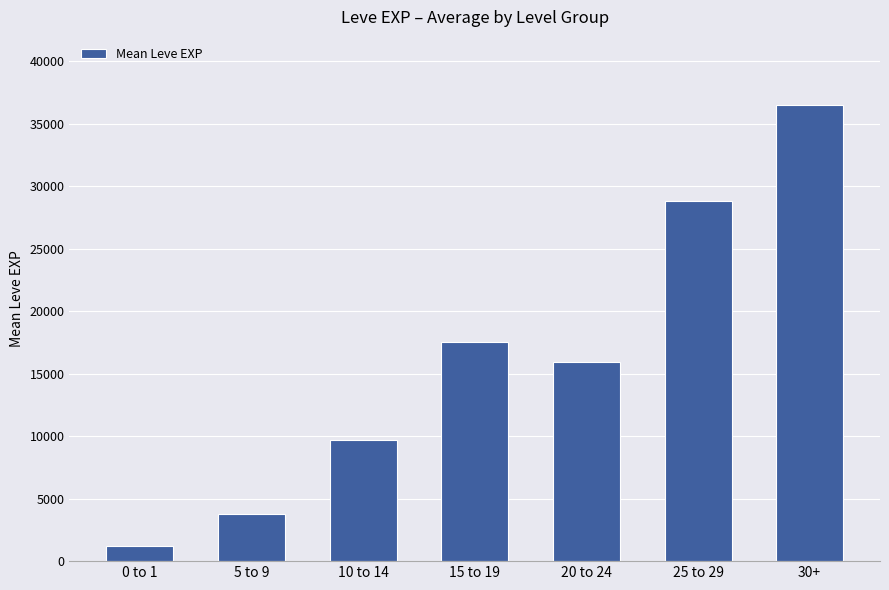

Reading right to left, what are all the values shown in this chart?

30+=36492	25 to 29=28840	20 to 24=15918	15 to 19=17563	10 to 14=9707	5 to 9=3802	0 to 1=1213